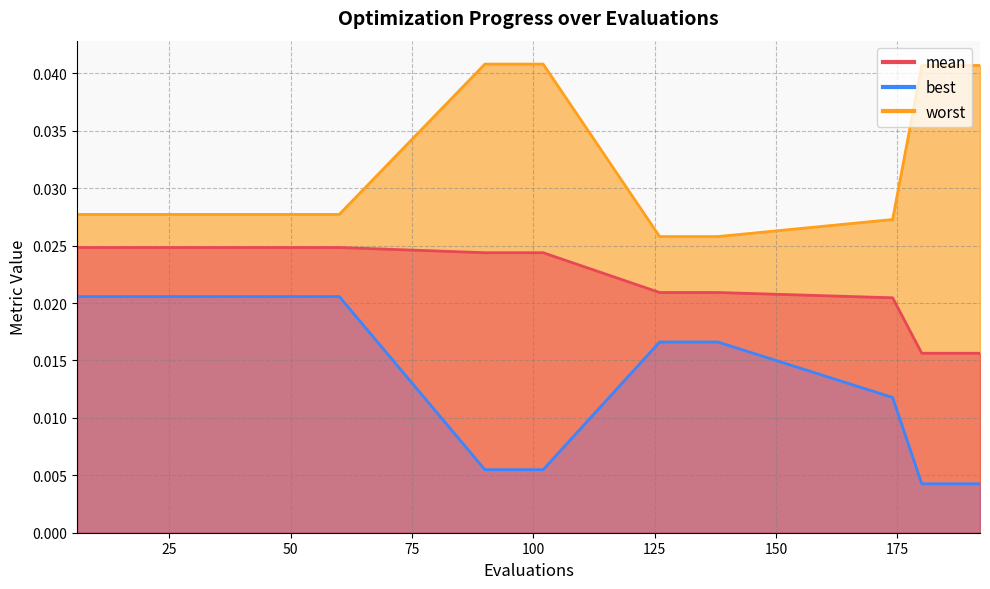

At how many categories does at least one series exceed 0?

20